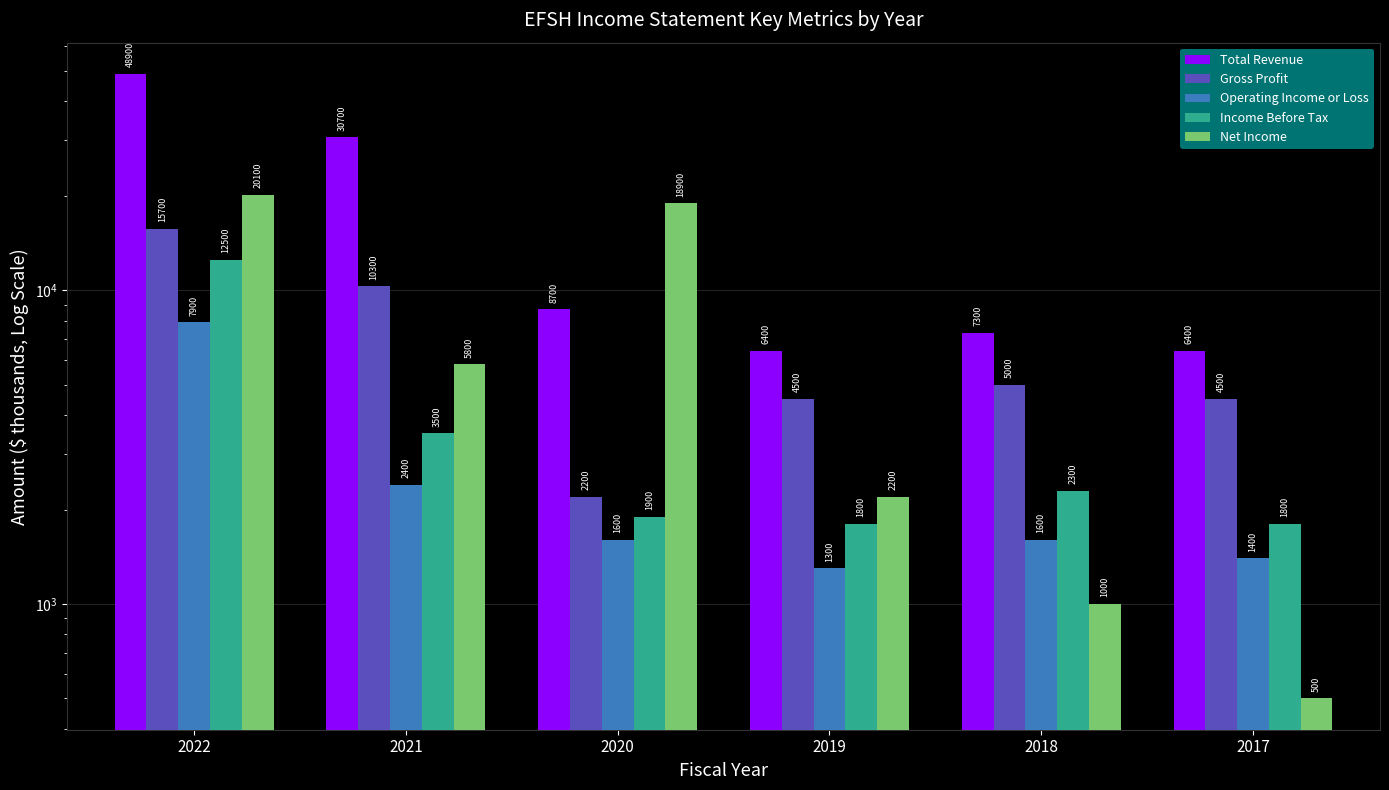

List the labels in order of Gross Profit value, smallest first.

2020, 2019, 2017, 2018, 2021, 2022